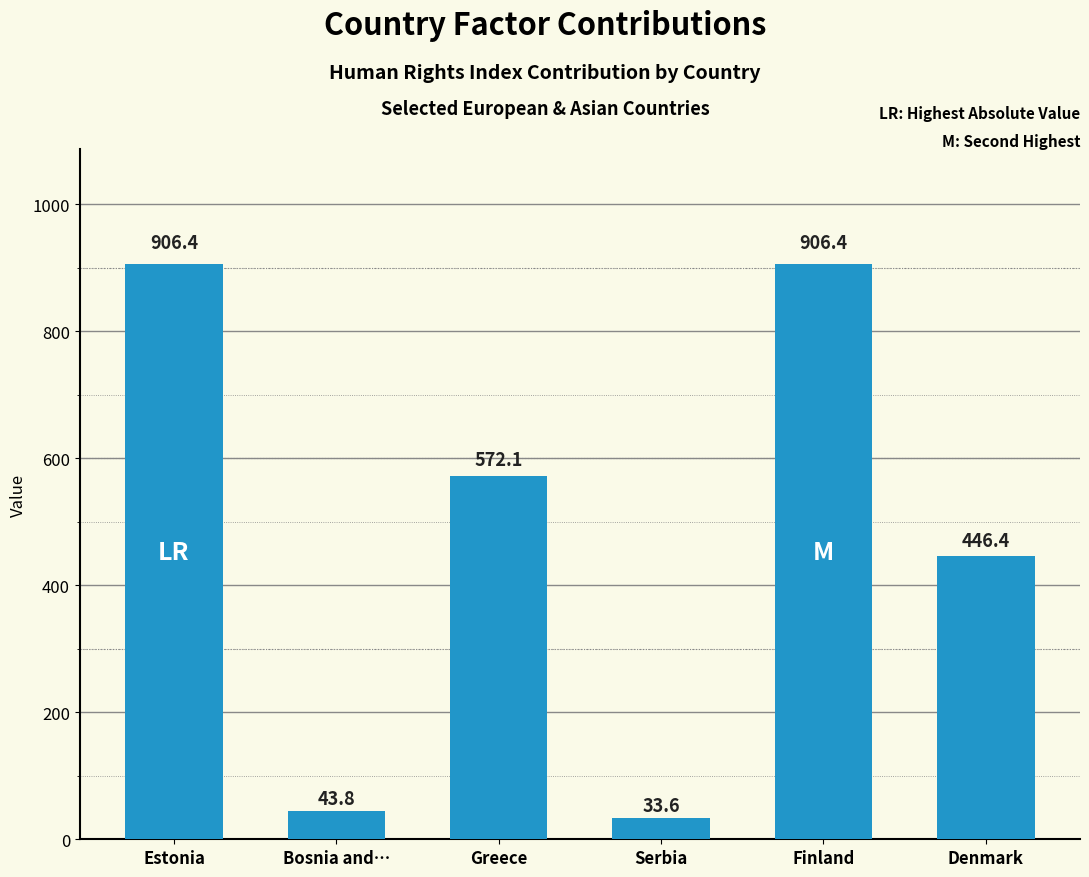

What is the value of the 5th bar from the left?

906.4